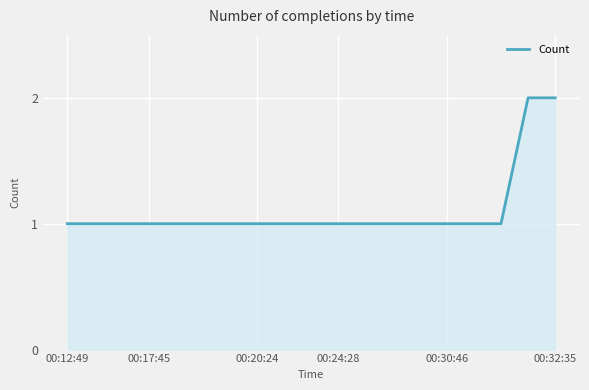

What is the sum of all values?

21